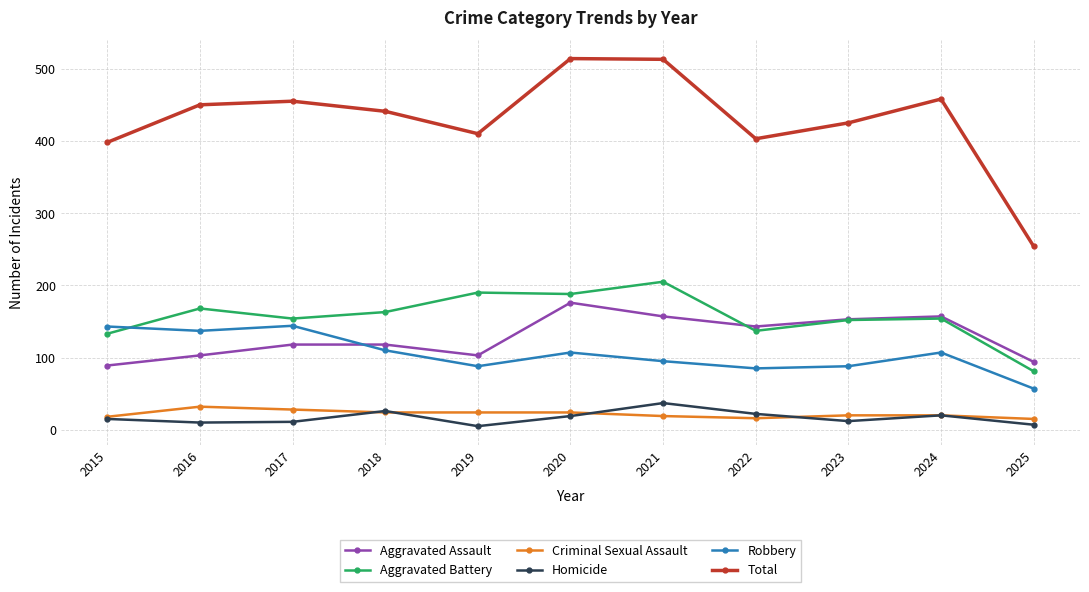

True or false: Homicide has more than 2 interior local peaks.

True